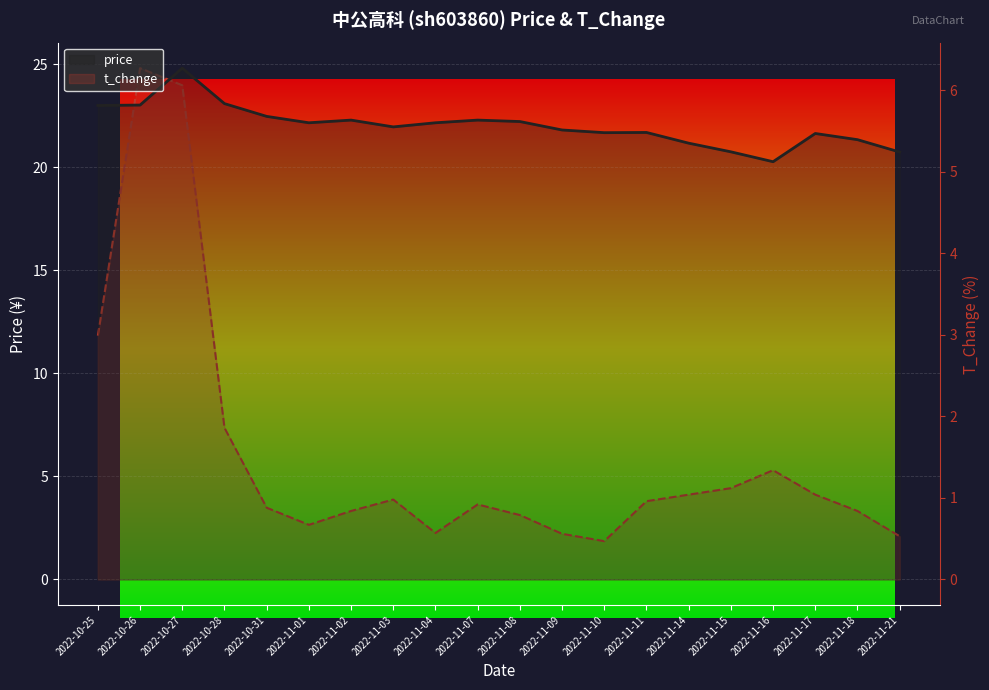

What is the total value across all series at 2022-11-11?

22.7